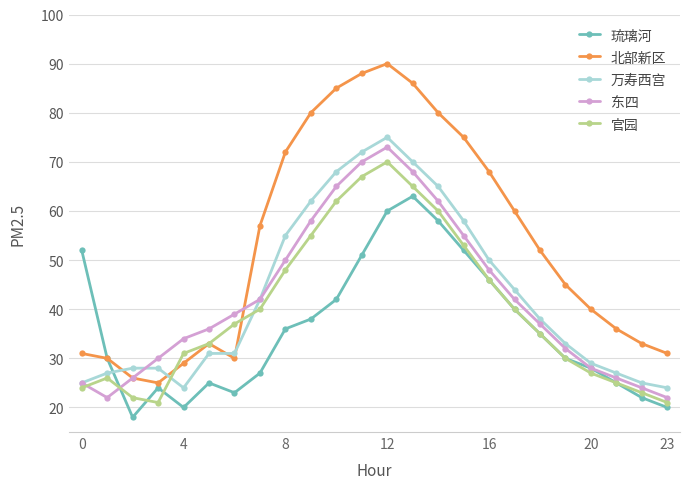

What is the average value of the 东四 series?

42